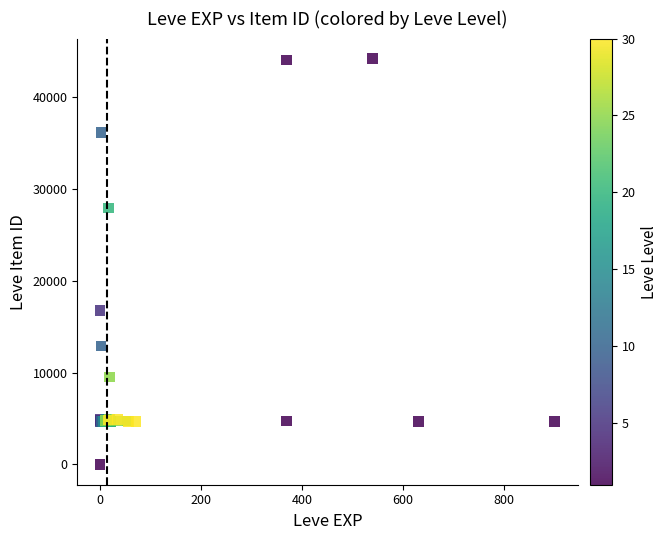

What Y value in the scatter plot is closest to 22050?

16734